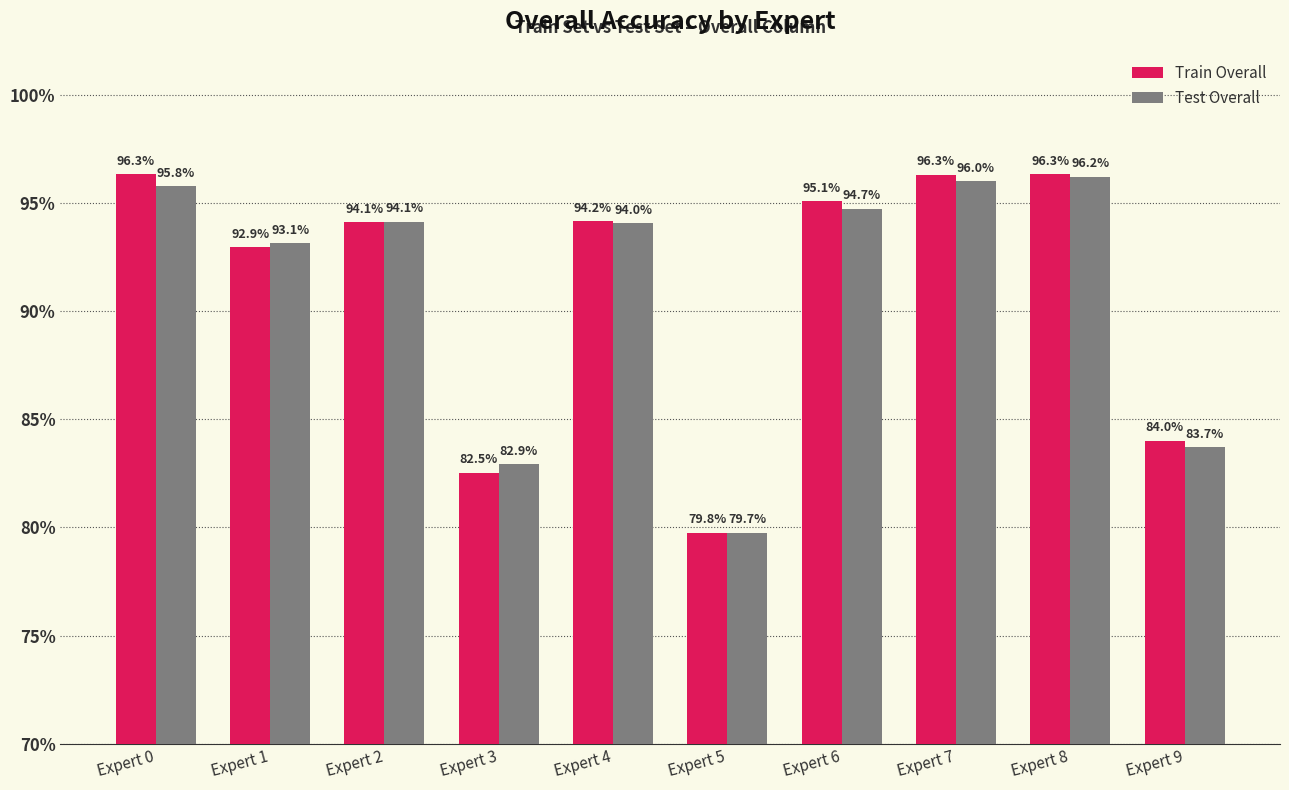

How many bars are there in total?

20